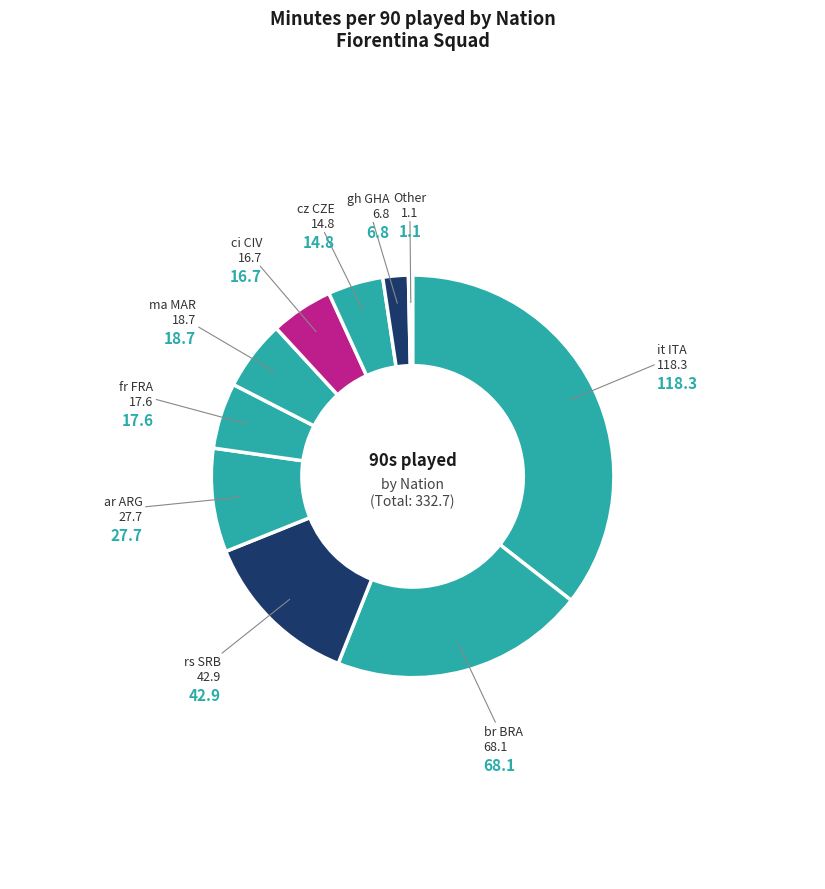

How many segments does this pie chart have?

10